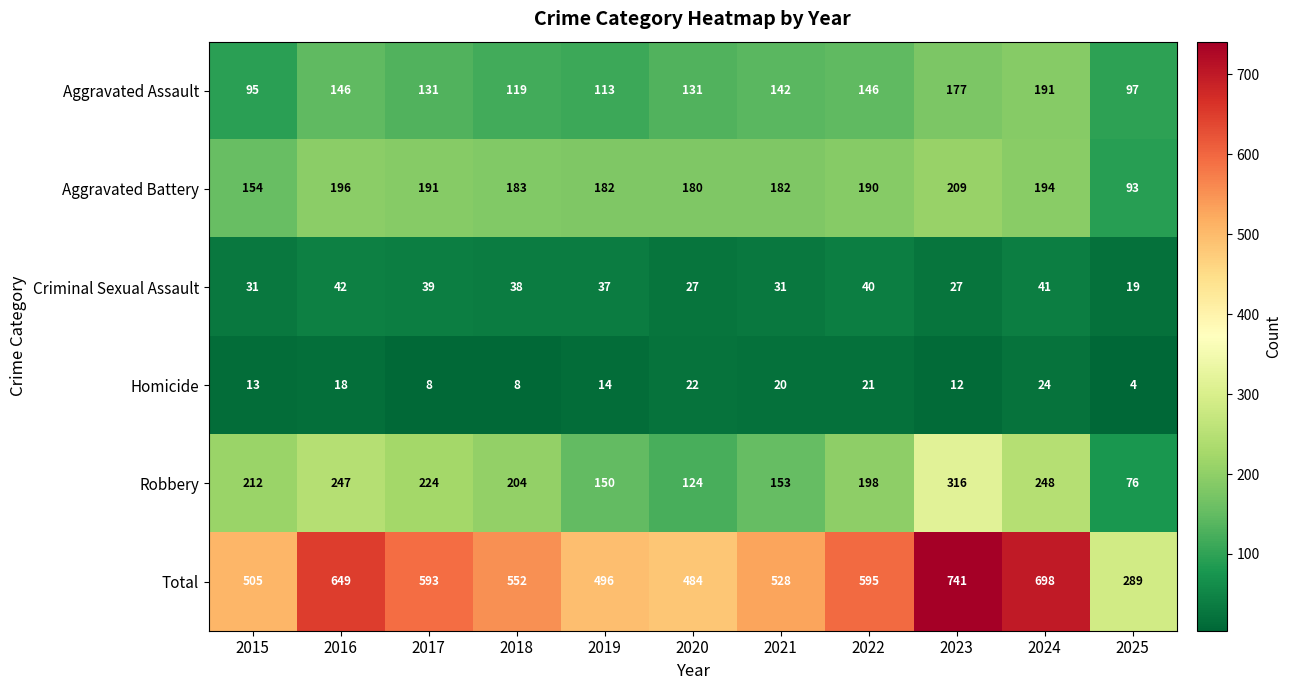

The value of Robbery at 2022 is 198. True or false?

True